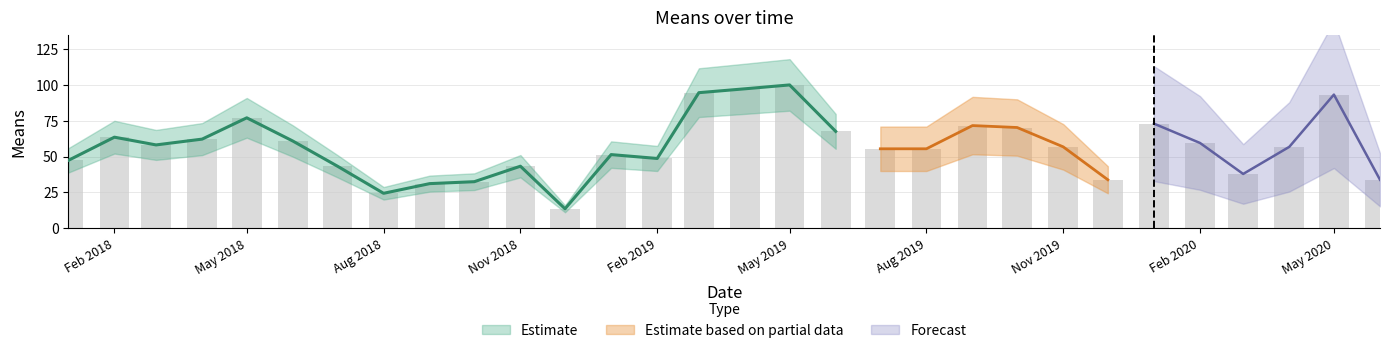

How many values are below 56?

14